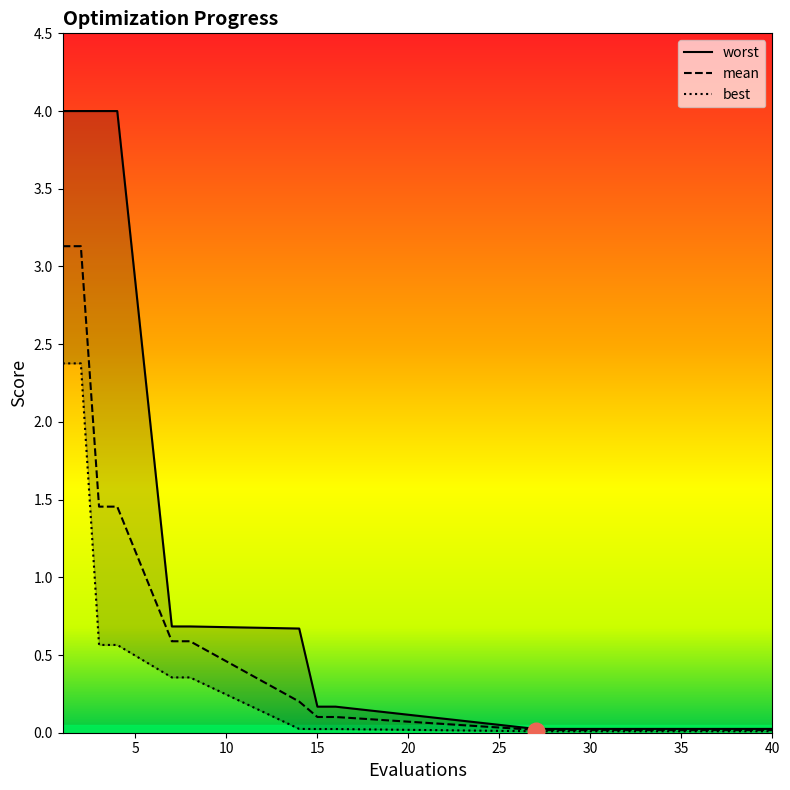

How many lines are shown in the chart?

3